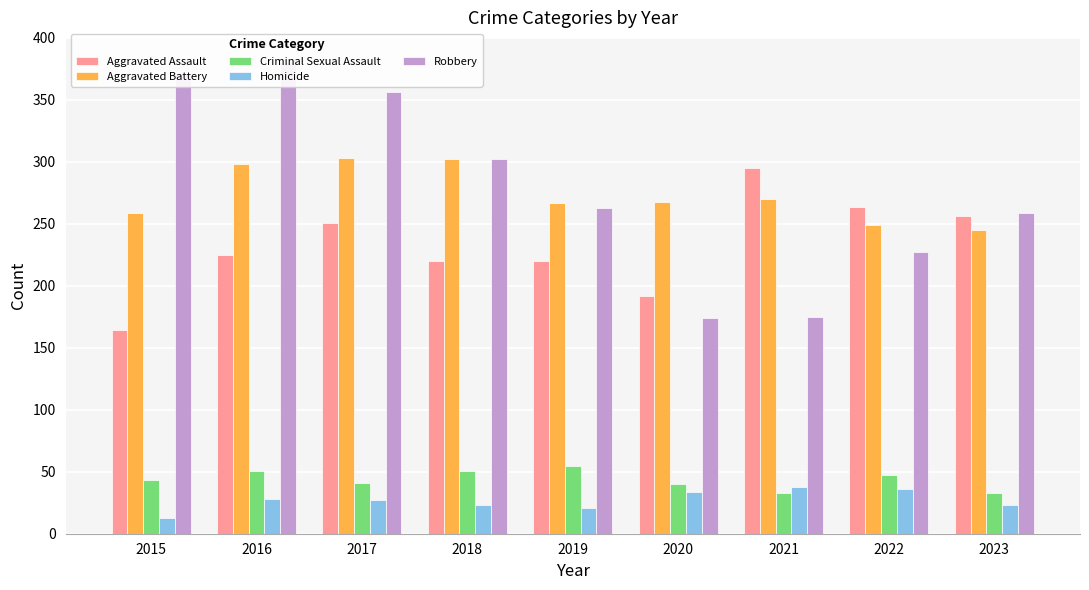

The Robbery series shows 174 at 2020. True or false?

True